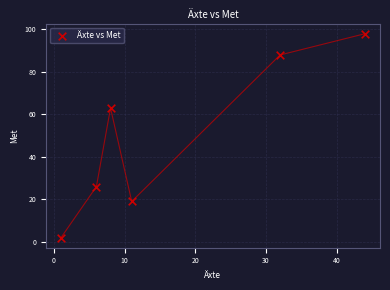

What is the average Y value?

49